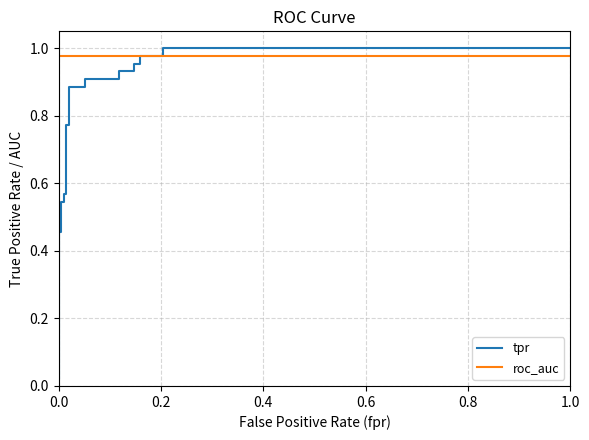

What position from the left is 0.0?

1